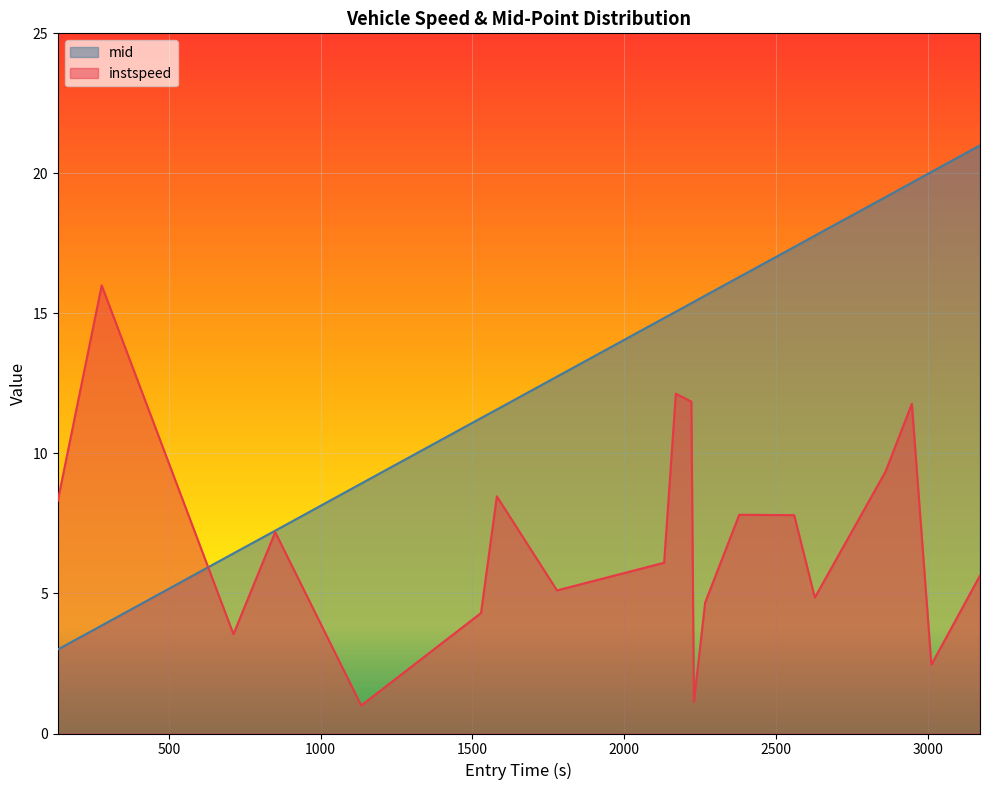

Rank the series by their average value, from lowest to highest.

instspeed, mid